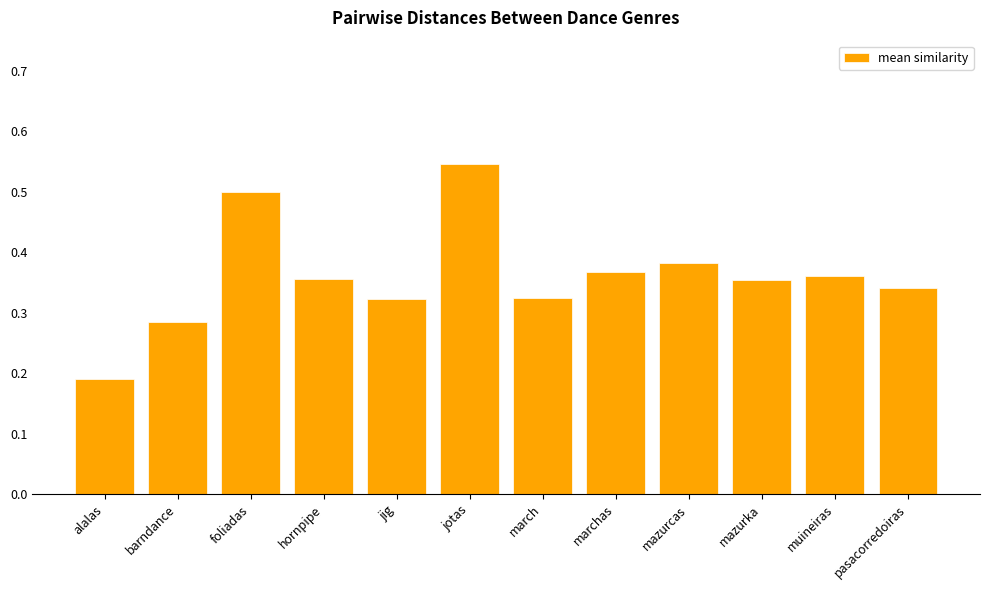

Which has a higher value, barndance or foliadas?

foliadas